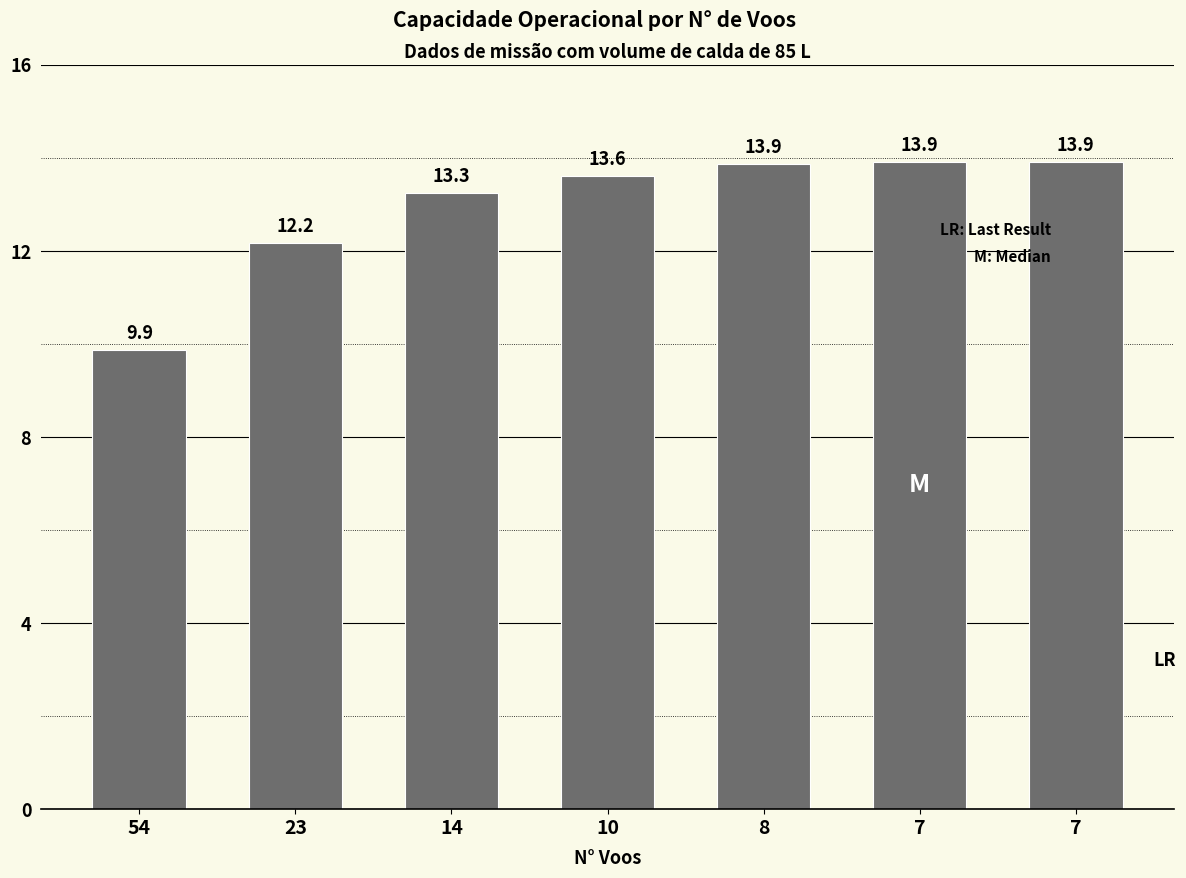

Between 10 and 14, which is larger?

10